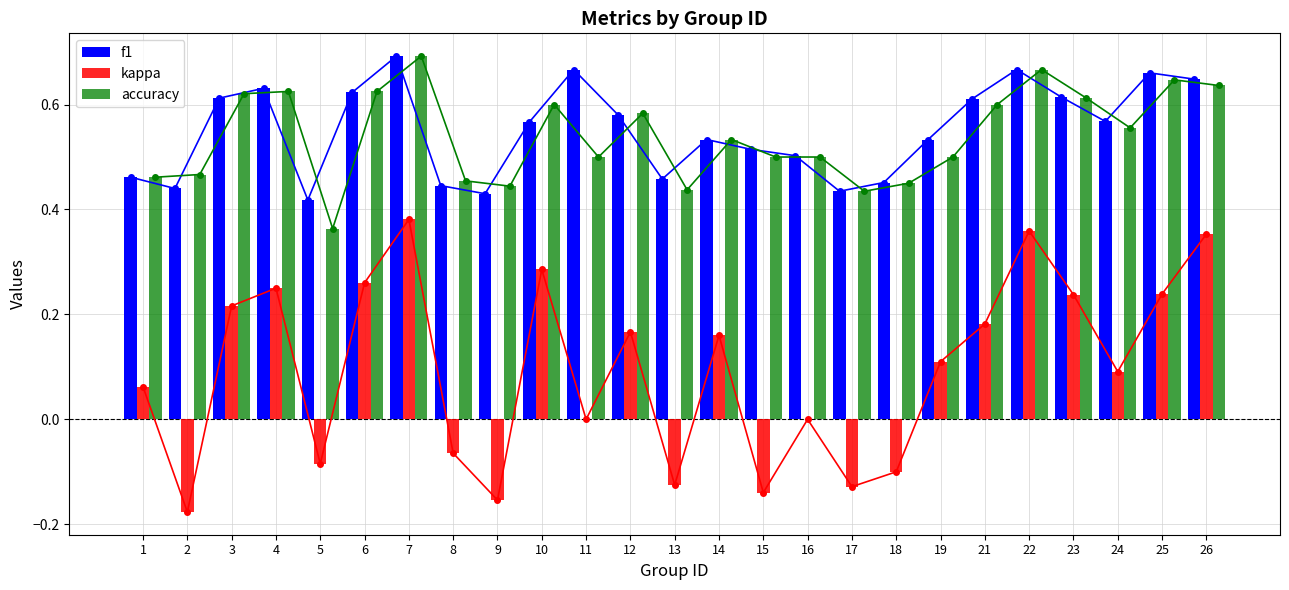

What are all the series names shown in the legend?

f1, kappa, accuracy